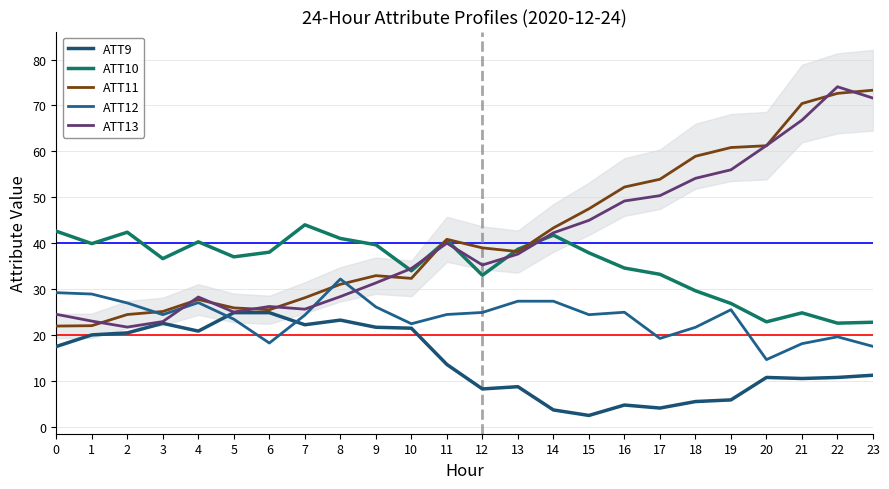

What is the sum of the ATT9 values at 6 and 5?

49.7